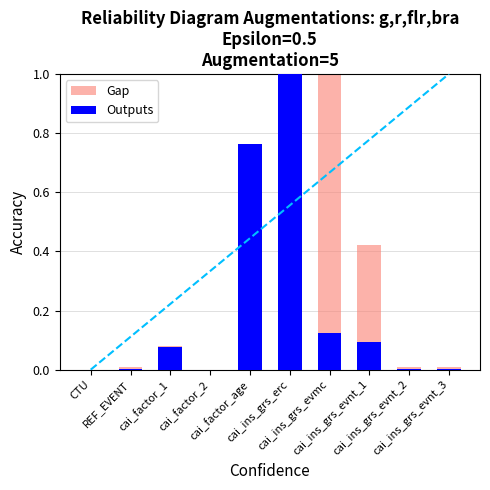

What position from the right is cai_ins_grs_evmc?

4